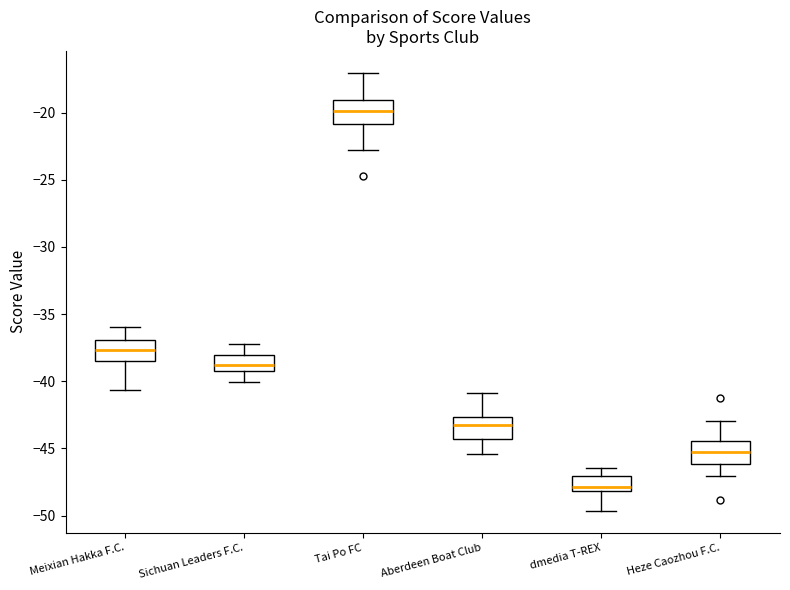

Reading left to right, transcribe this box plot: for each box, give where its median line is, the range the box spans, and where its two whiskers end, as read against the y-axis. The values are not printed on the chart, so give them approximately, as read against the axis.

Meixian Hakka F.C.: median -37.5, box -38.5 to -37.0, whiskers -40.5 to -36.0
Sichuan Leaders F.C.: median -39.0 (inside the box), box -39.0 to -38.0, whiskers -40.0 to -37.5
Tai Po FC: median -20.0, box -21.0 to -19.0, whiskers -23.0 to -17.0
Aberdeen Boat Club: median -43.5, box -44.5 to -42.5, whiskers -45.5 to -41.0
dmedia T-REX: median -48.0 (just above the box's lower edge), box -48.0 to -47.0, whiskers -49.5 to -46.5
Heze Caozhou F.C.: median -45.0, box -46.0 to -44.5, whiskers -47.0 to -43.0